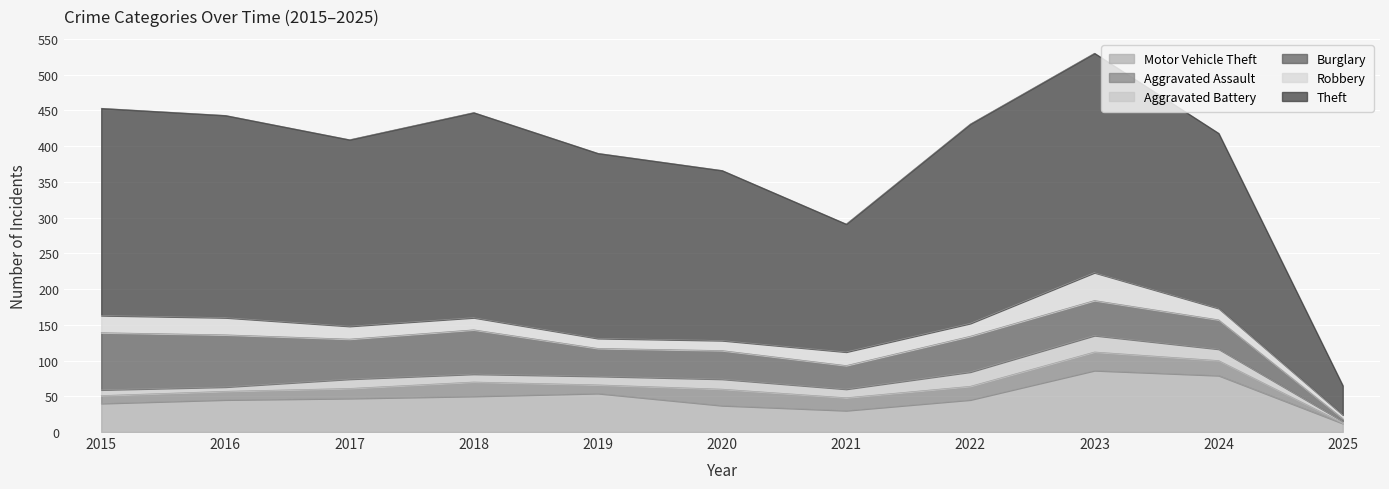

True or false: Aggravated Battery has more than 2 interior local peaks.

True